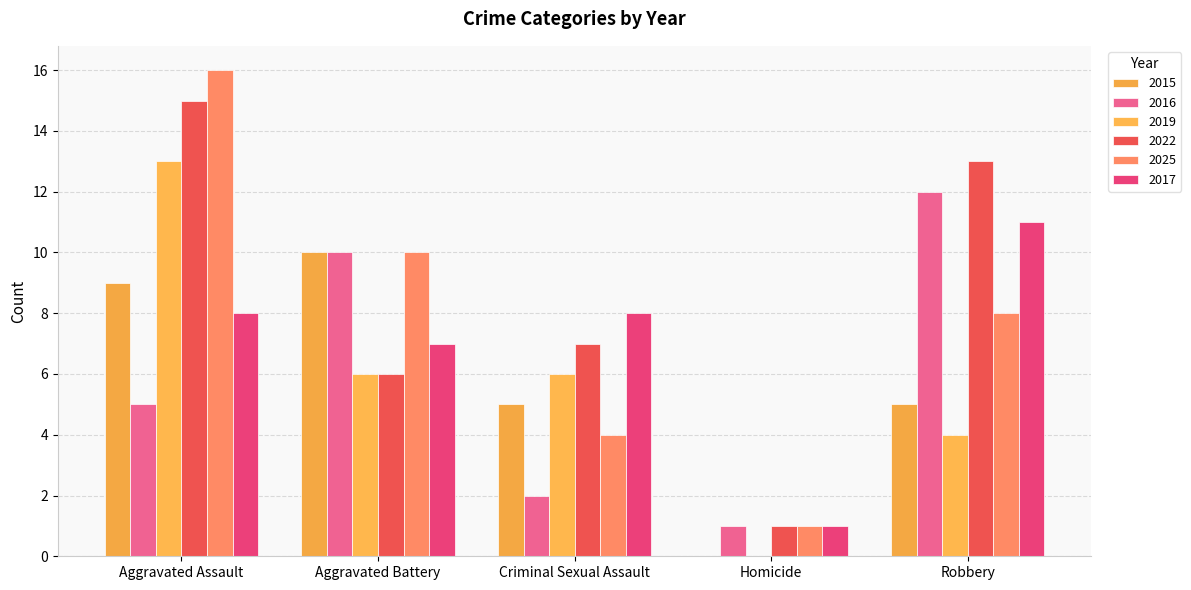

At Aggravated Assault, list the series in order from smallest to largest.

2016, 2017, 2015, 2019, 2022, 2025